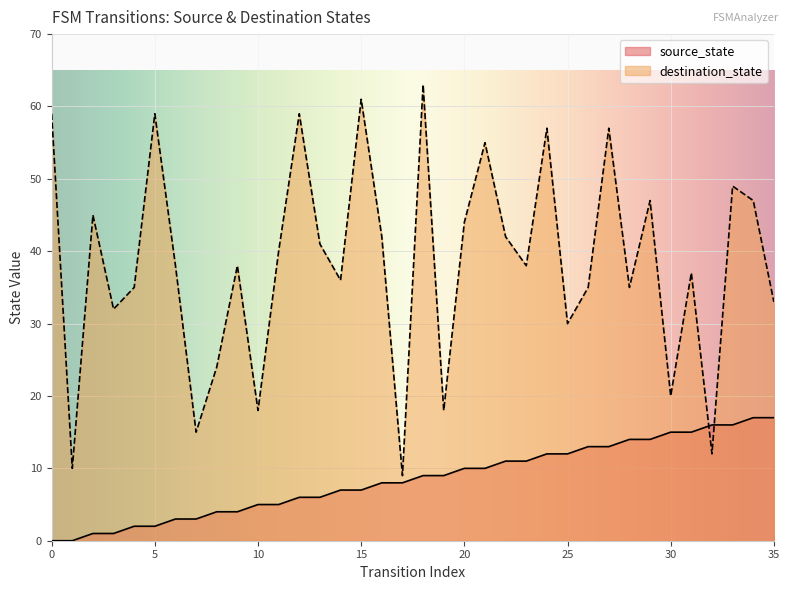

How many interior local valleys does the destination_state series have?

12